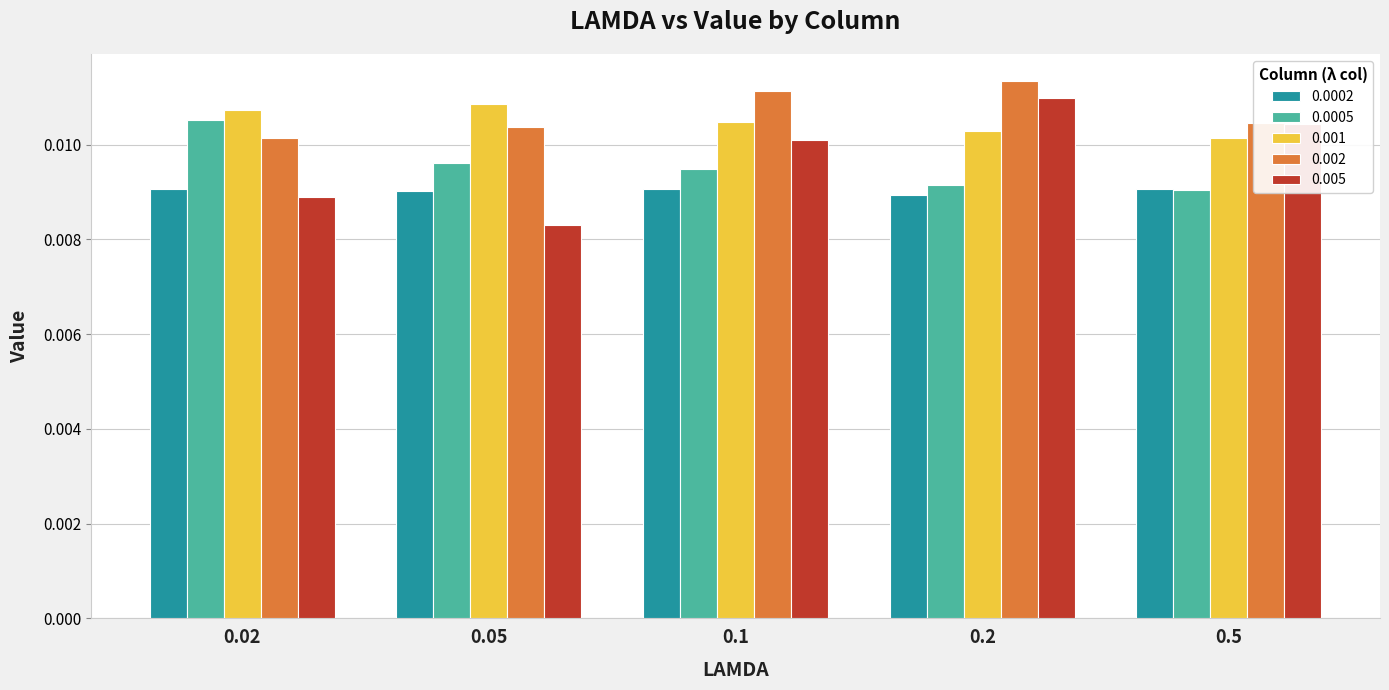

At how many categories does at least one series exceed 0?

5